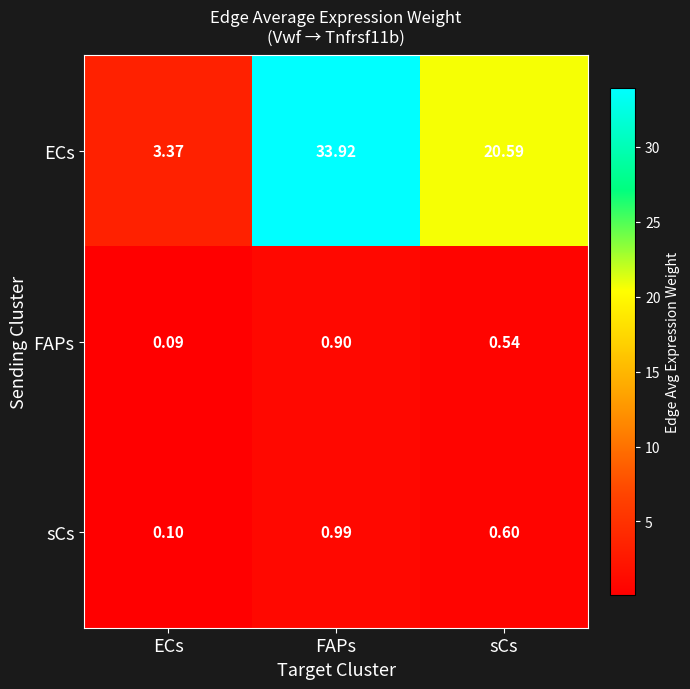

What is the total value across all series at FAPs?

35.8